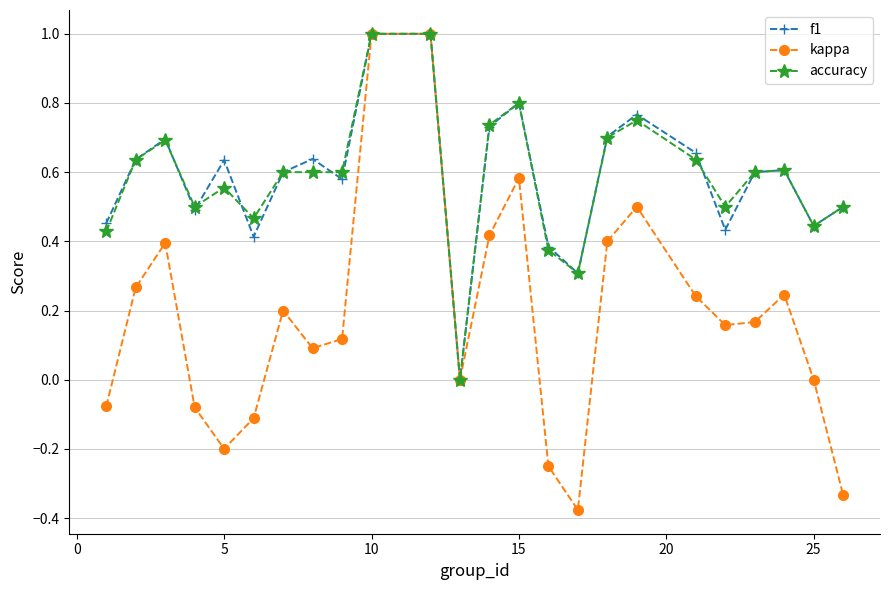

True or false: kappa has more than 0 interior local peaks.

True